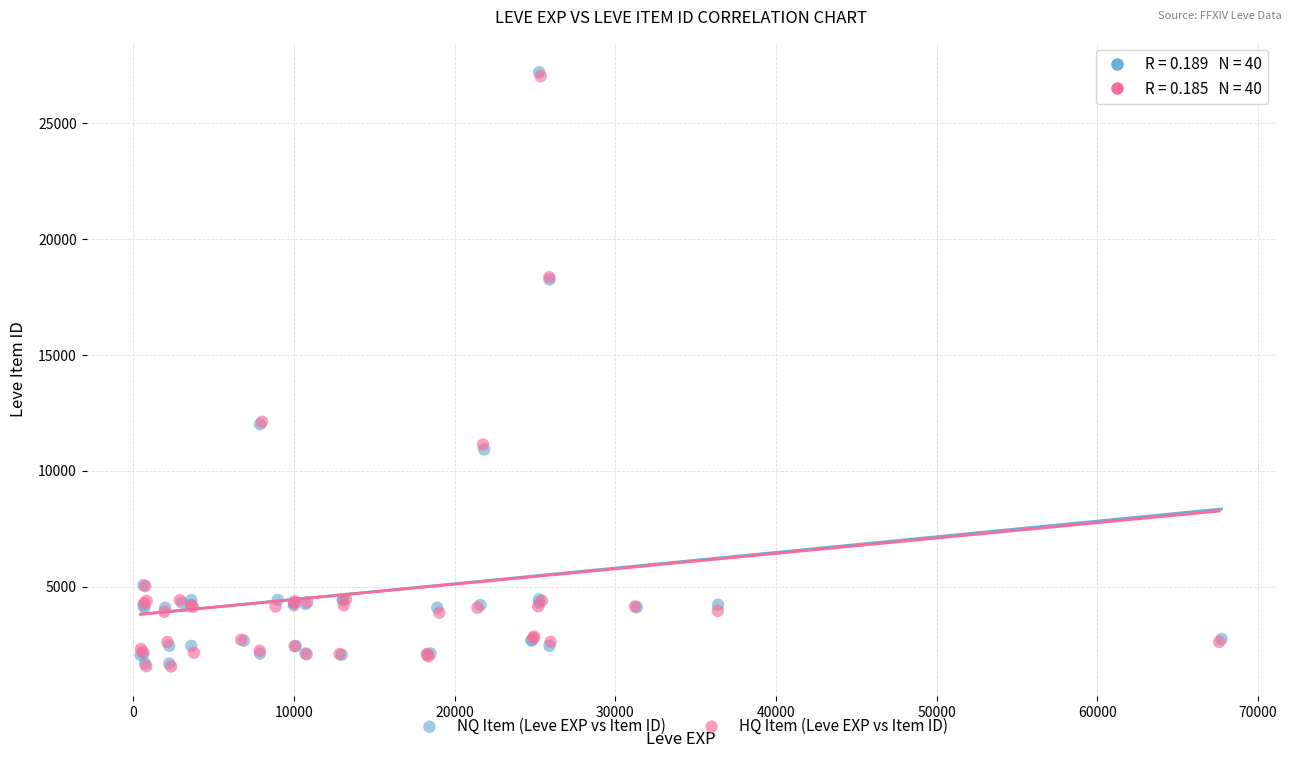

What are all the series names shown in the legend?

NQ Item (Leve EXP vs Item ID), HQ Item (Leve EXP vs Item ID)